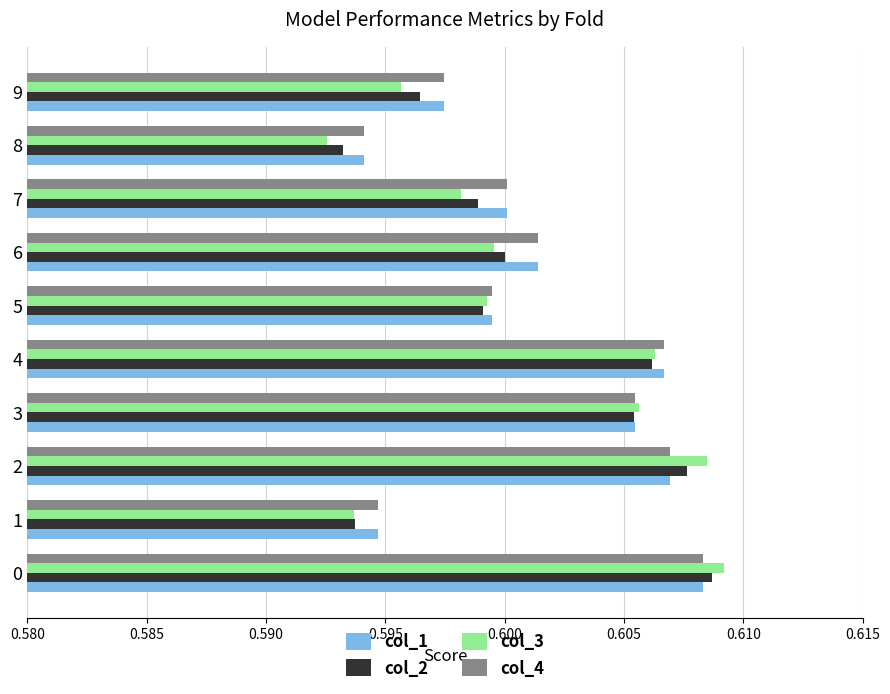

Where is col_1 nearest to the value 0?

8